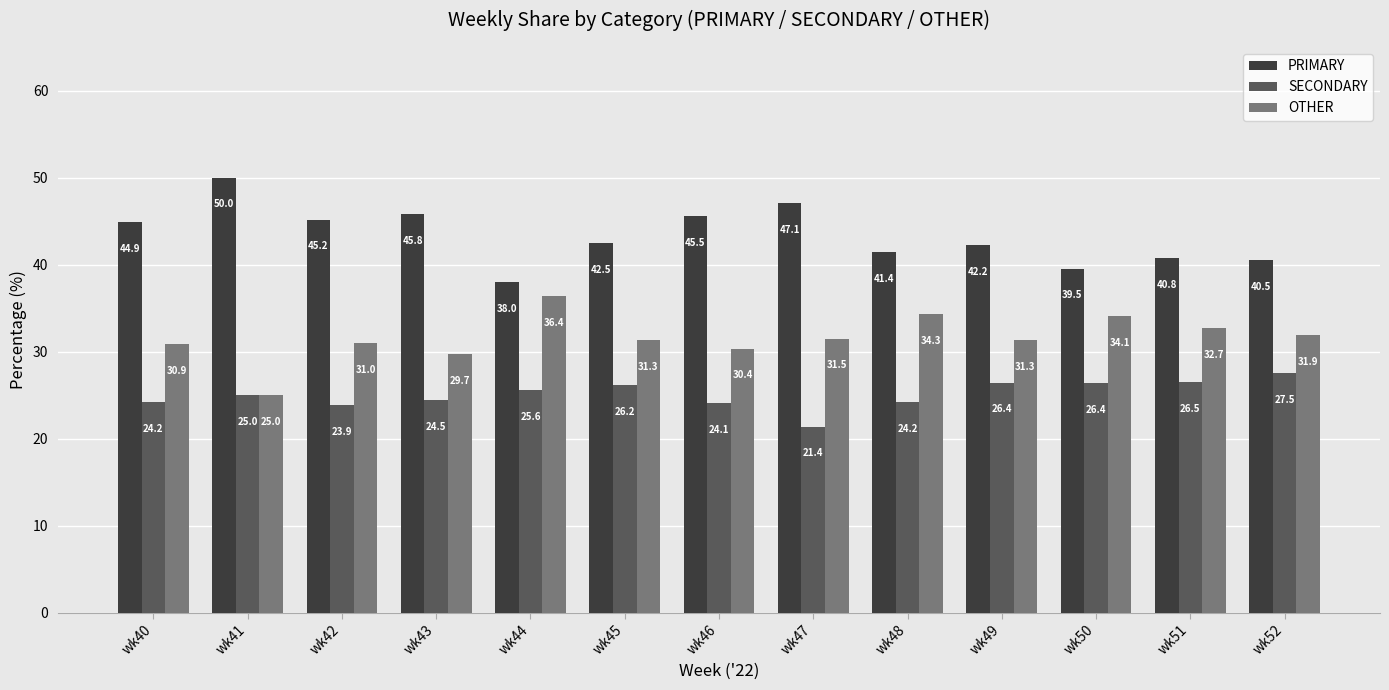

What is the difference between the SECONDARY values at wk42 and wk43?

0.6